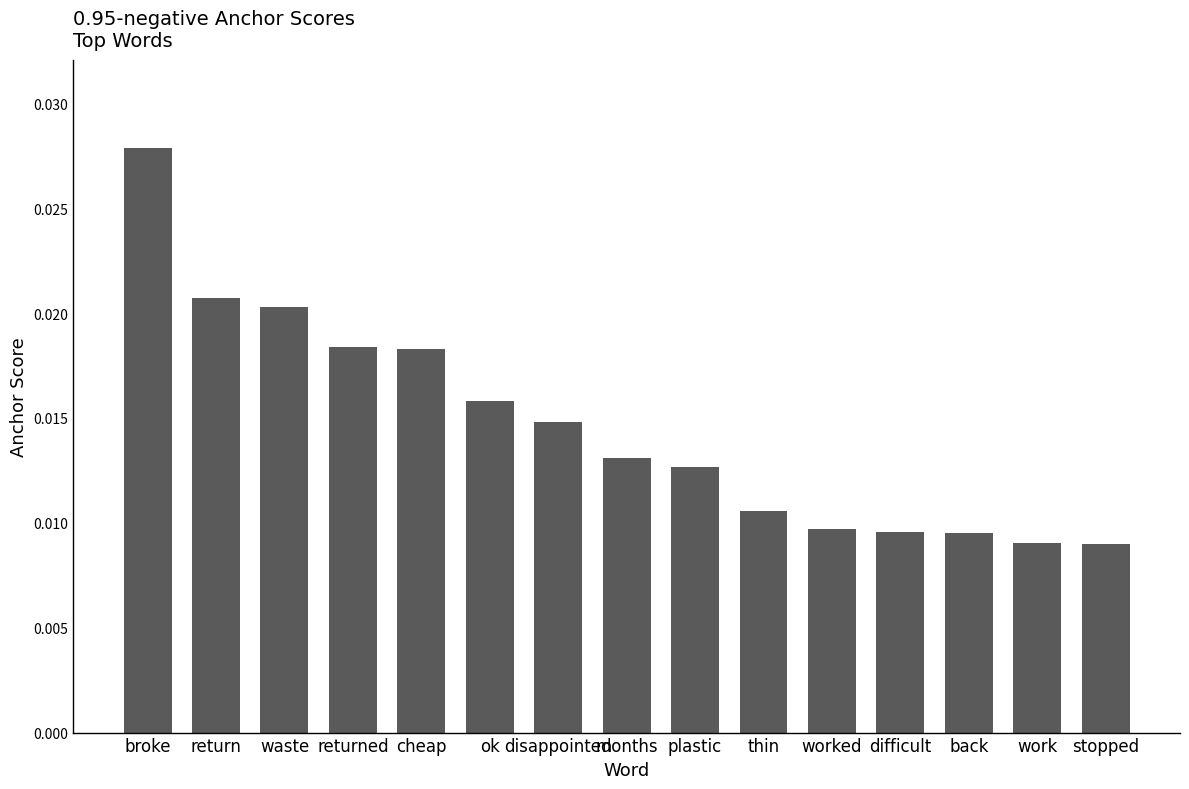

Count the values in the range 0 to 1.

15